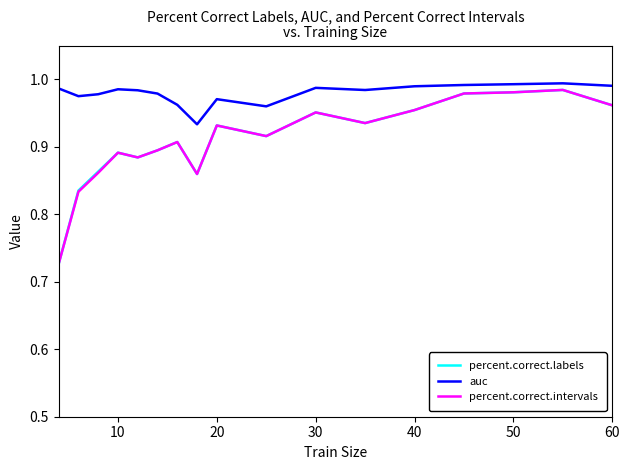

Which series has the largest total across all categories?

auc